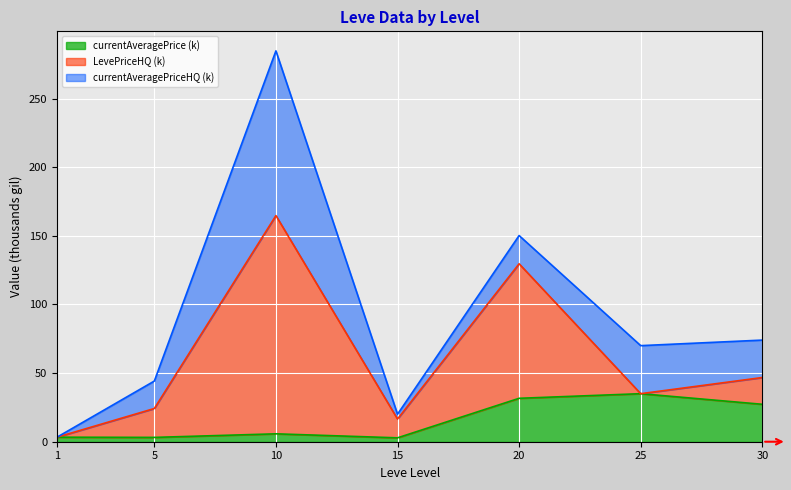

What is the maximum value for currentAveragePrice (k)?

35.0